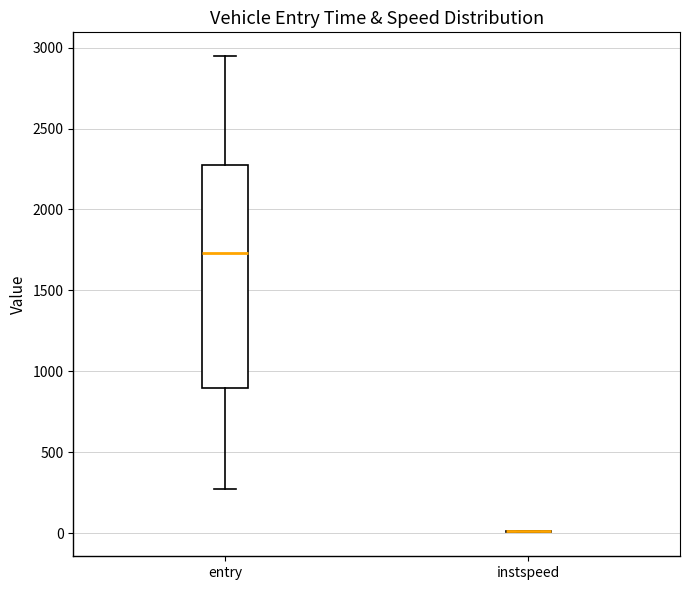

Reading left to right, read every box against the y-axis: the position of its median line, the range the box covers, and the ends of its whiskers. The values are not printed on the chart, so give them approximately, as read against the axis.

entry: median 1750, box 900 to 2300, whiskers 250 to 2950
instspeed: box collapsed to a line at 0, whiskers 0 to 0